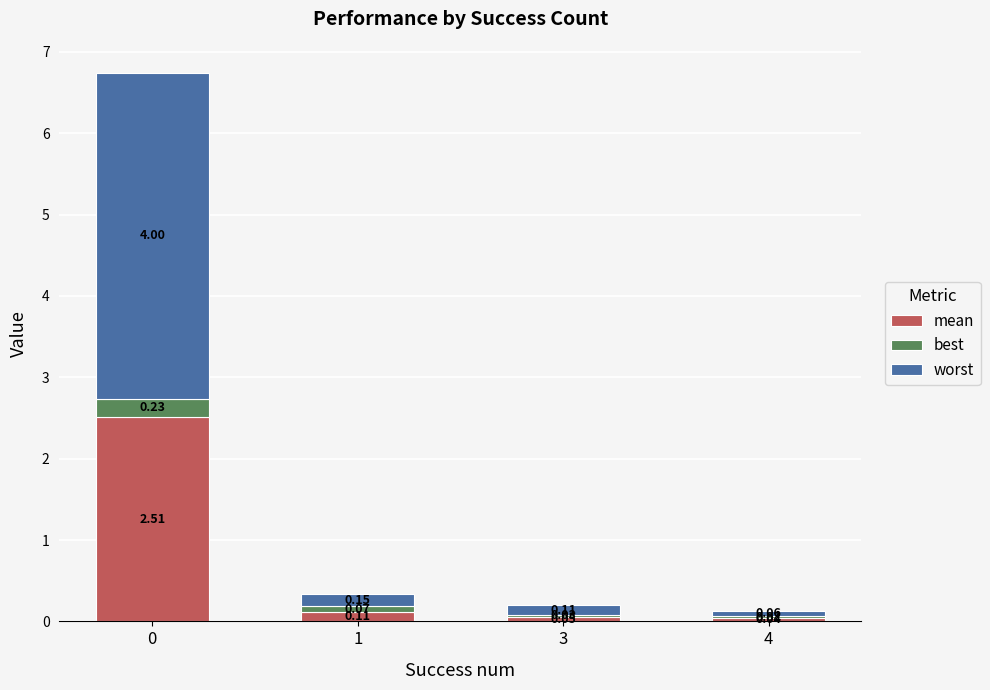

How many categories are shown in the chart?

4